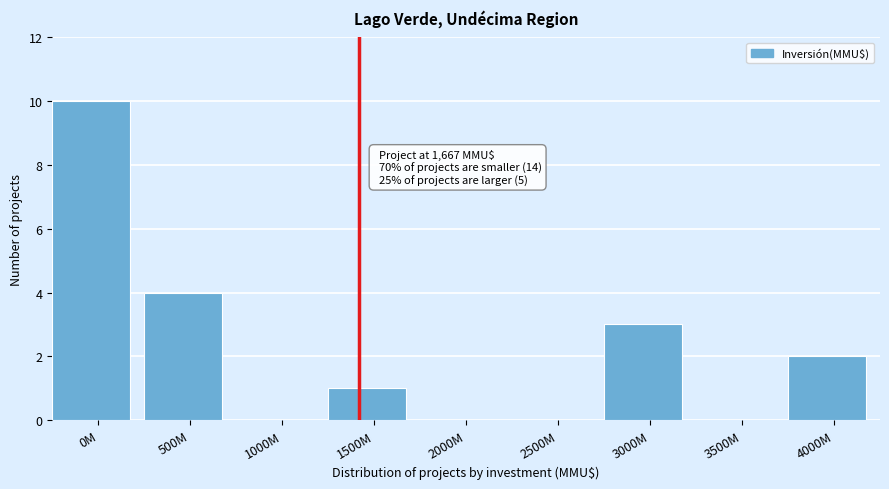

Reading left to right, list all the values displayed in this chart.

0M=10	500M=4	1000M=0	1500M=1	2000M=0	2500M=0	3000M=3	3500M=0	4000M=2